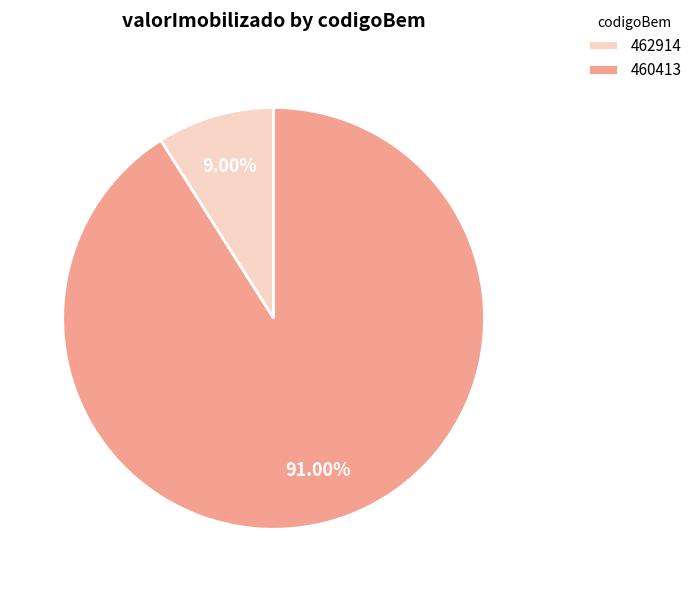

Does 460413 represent more than half of the total?

Yes